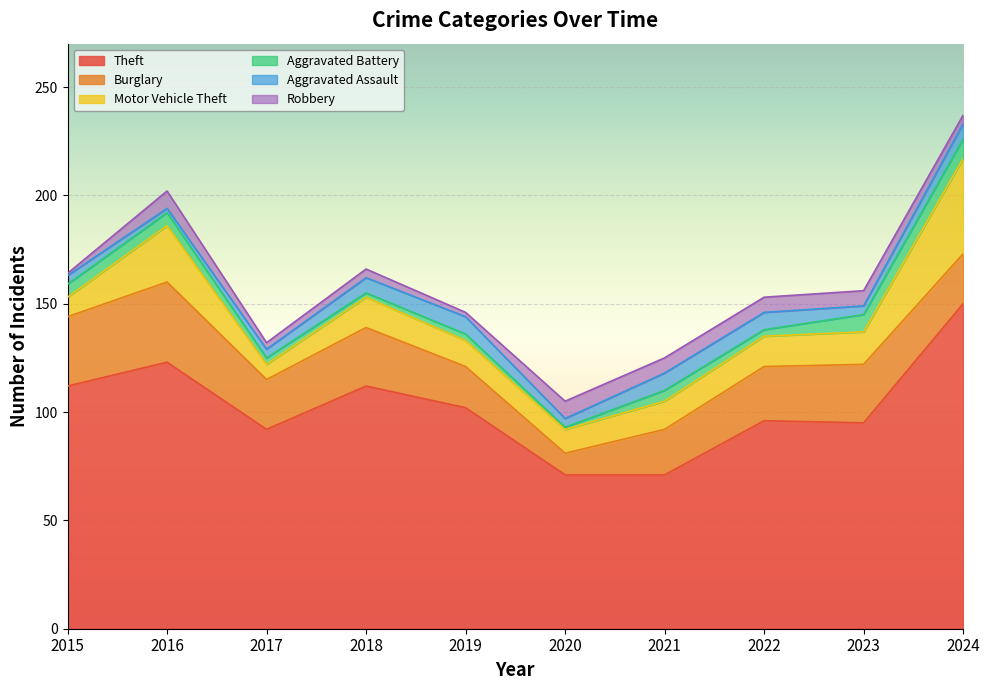

The value of Motor Vehicle Theft at 2020 is 19. True or false?

False